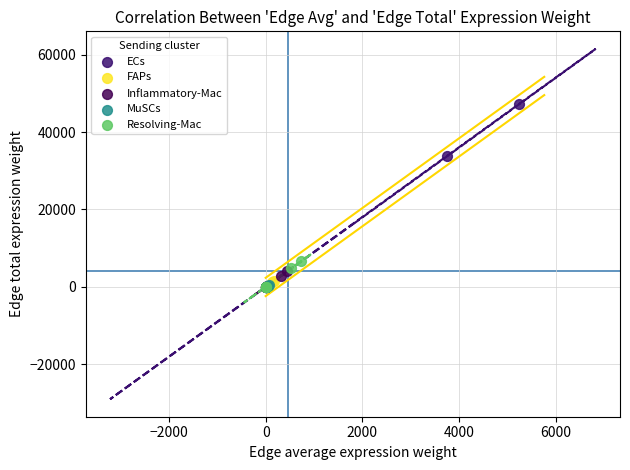

Which series has the widest spread of Y values?

ECs